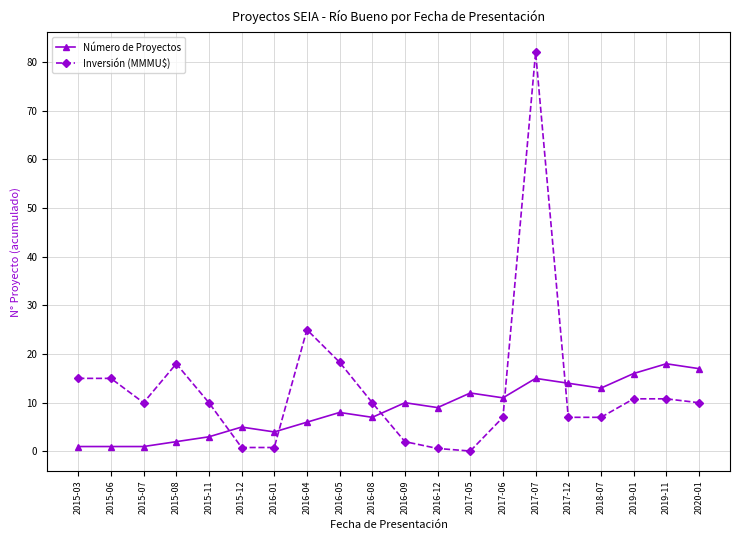

What is the greatest value displayed?

82.0